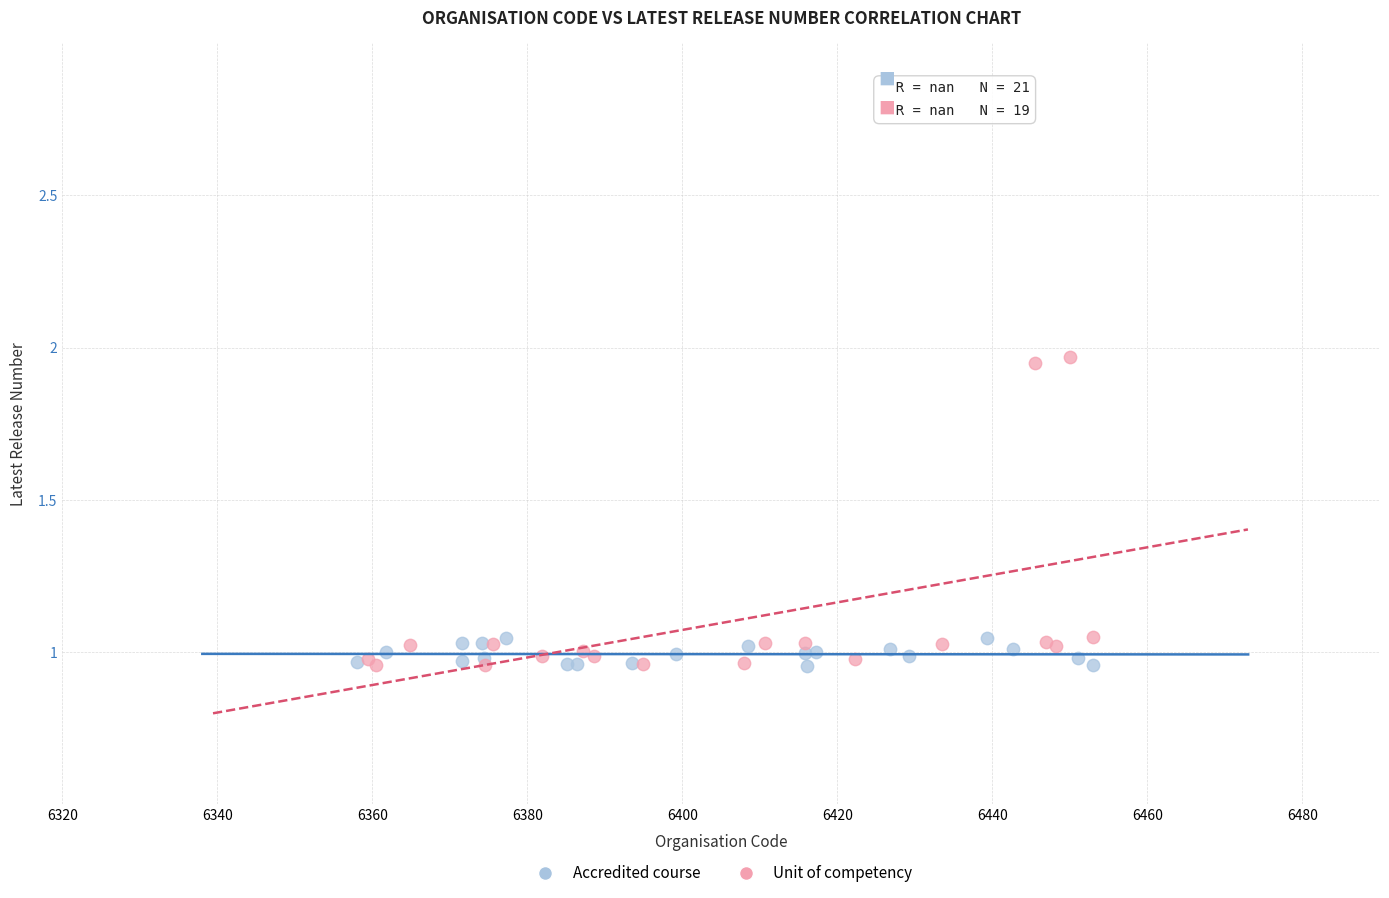

Which series contains the highest Y value?

Unit of competency